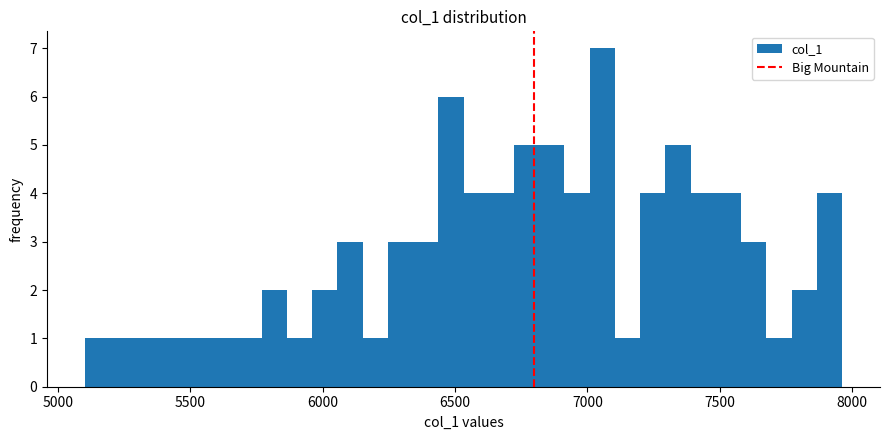

Around what value on the x-axis is the tallest bar? Give the approximate position of its centre, as read against the axis.

7050